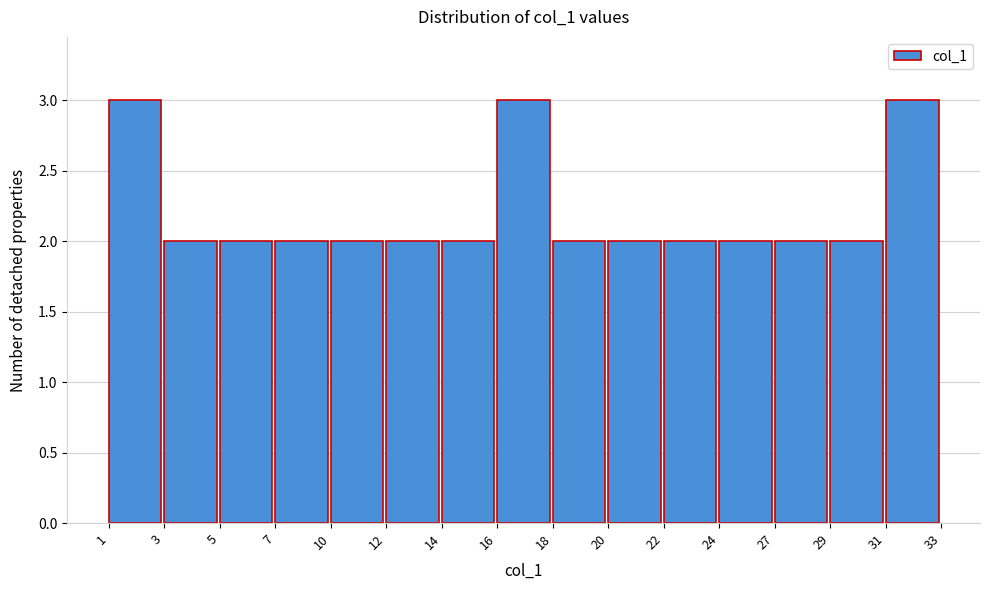

Reading left to right, what are all the values shown in this chart?

3	2	2	2	2	2	2	3	2	2	2	2	2	2	3